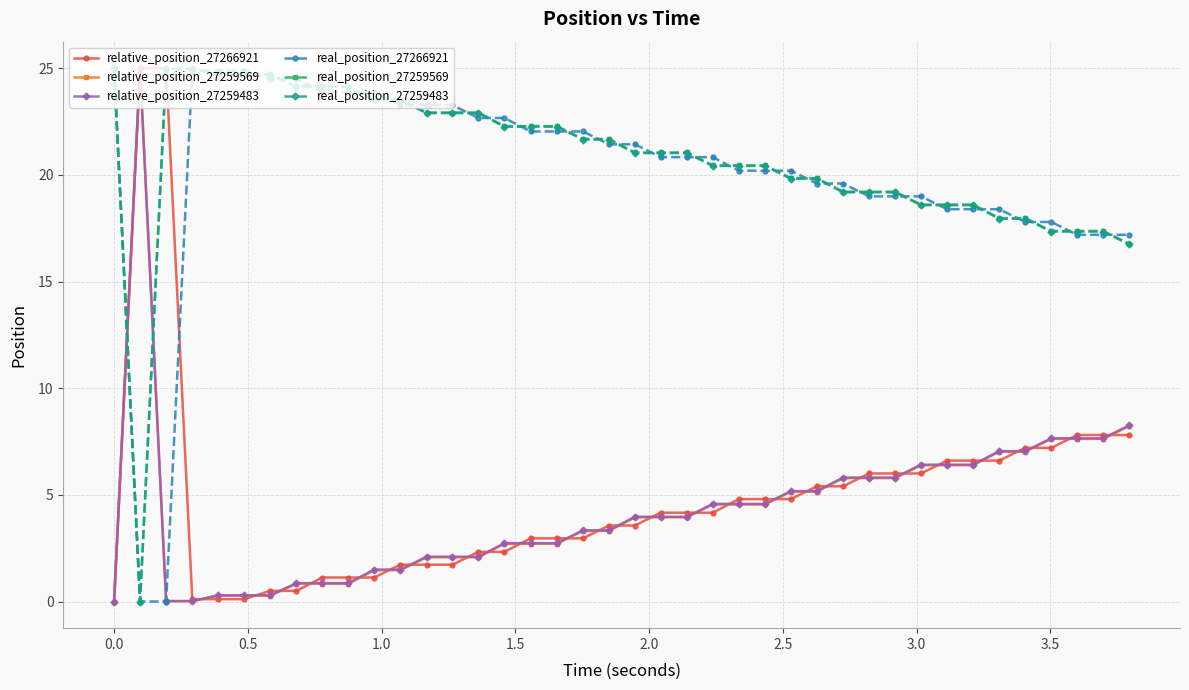

What is the value of the relative_position_27259483 point at the 20th from the left?

3.3